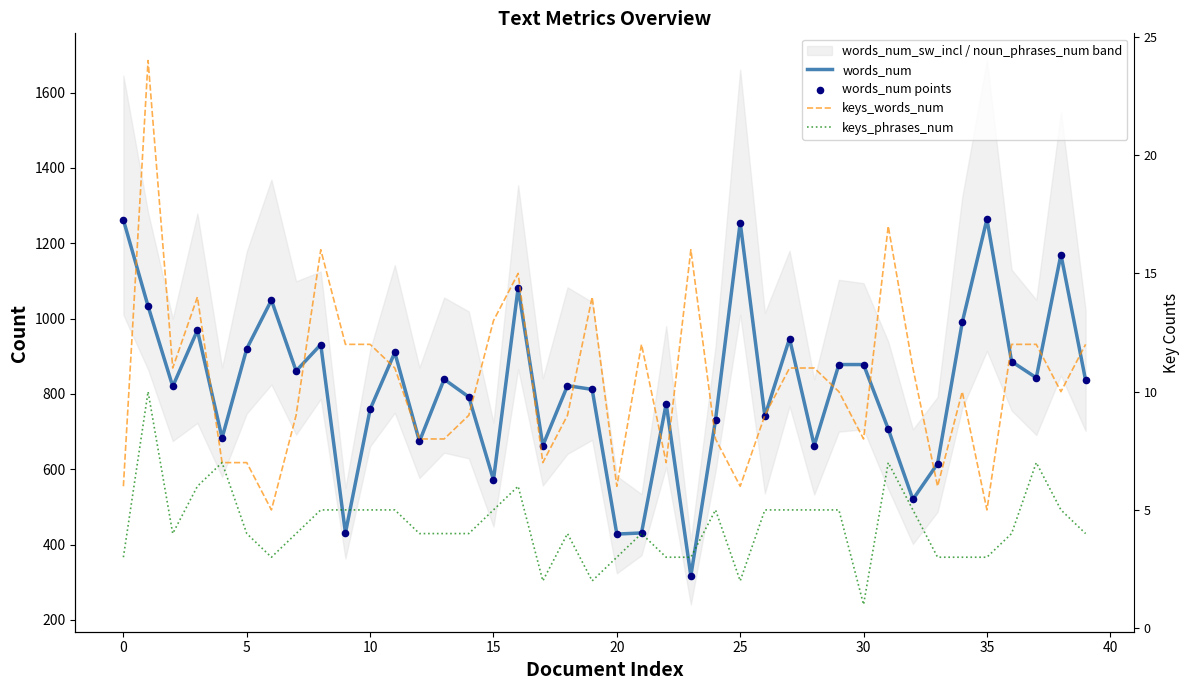

At how many categories does at least one series exceed 1187?

3